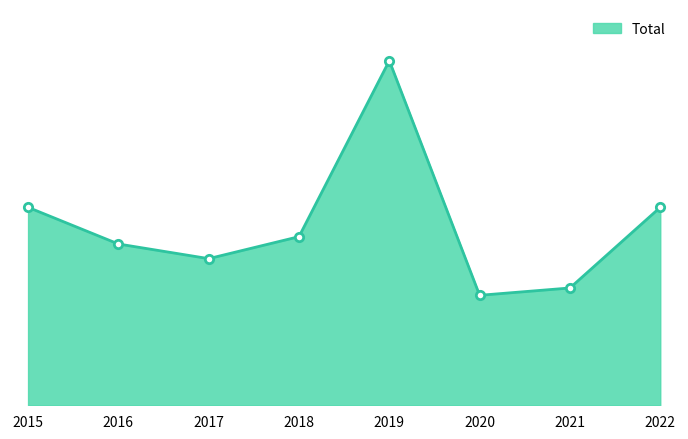

Does the chart display data point markers on the line(s)?

Yes